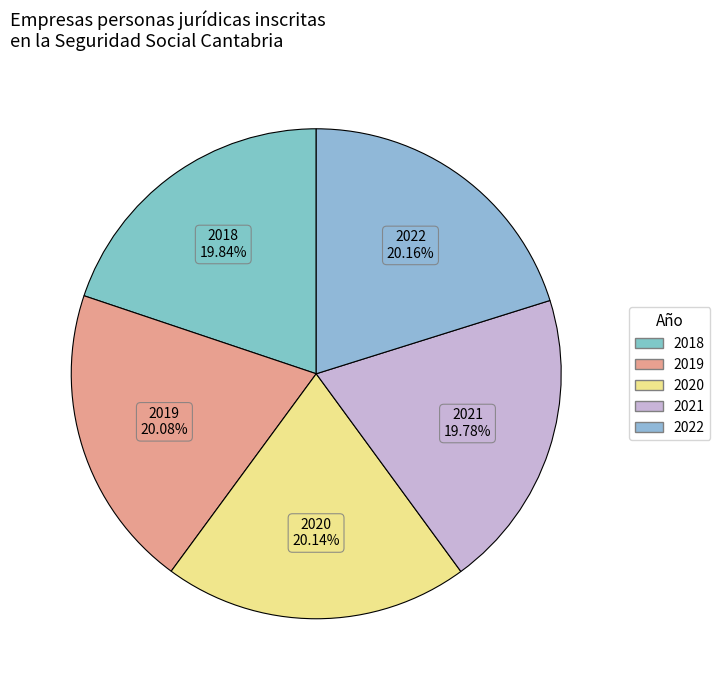

Is the sum of 2019 and 2022 greater than half?

No